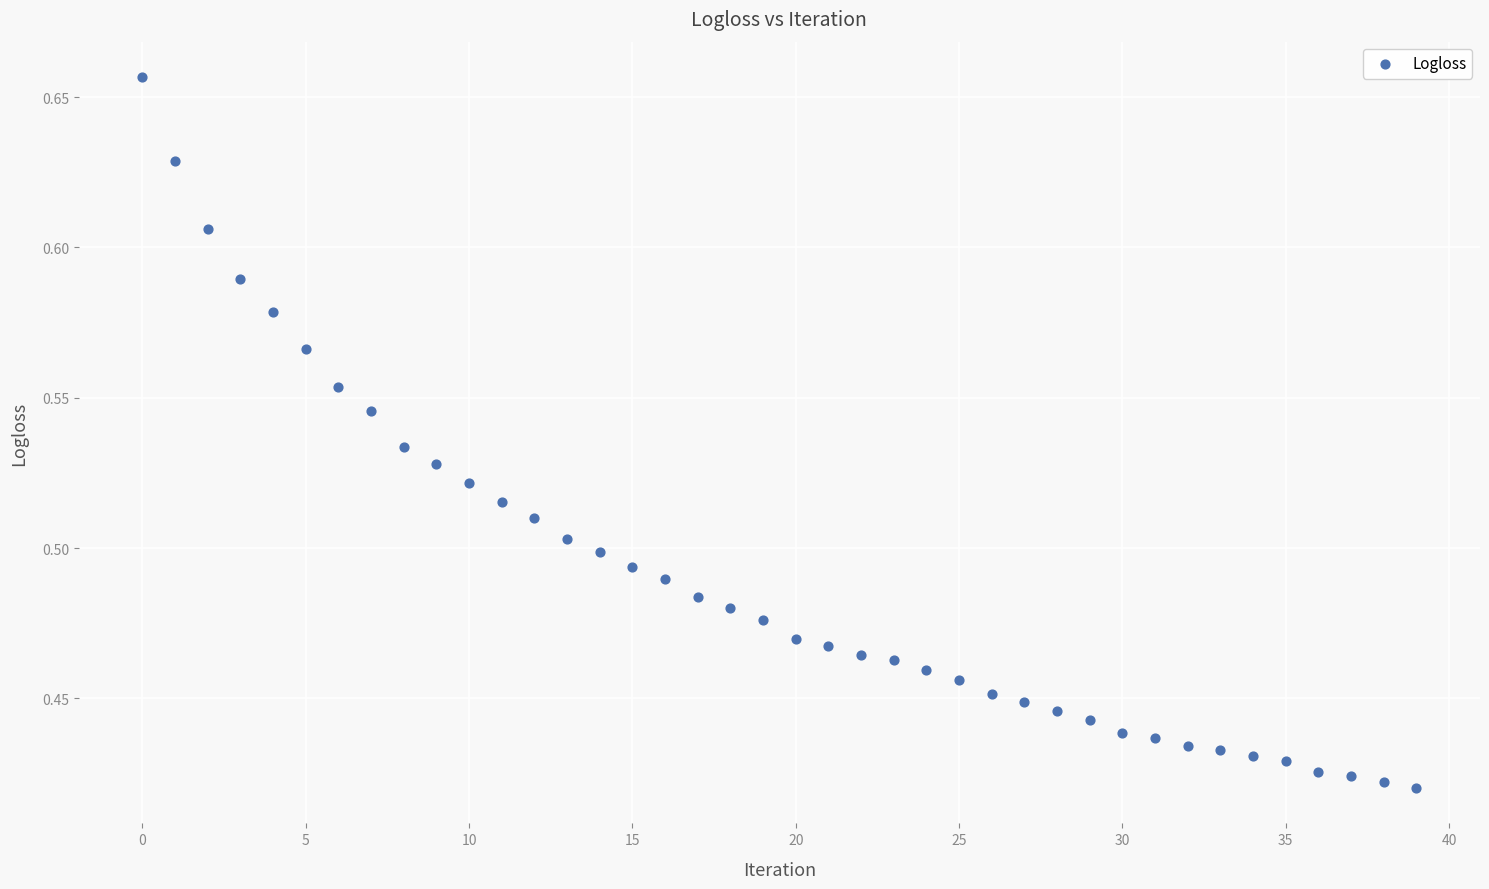

Count the number of points in this scatter plot.

40